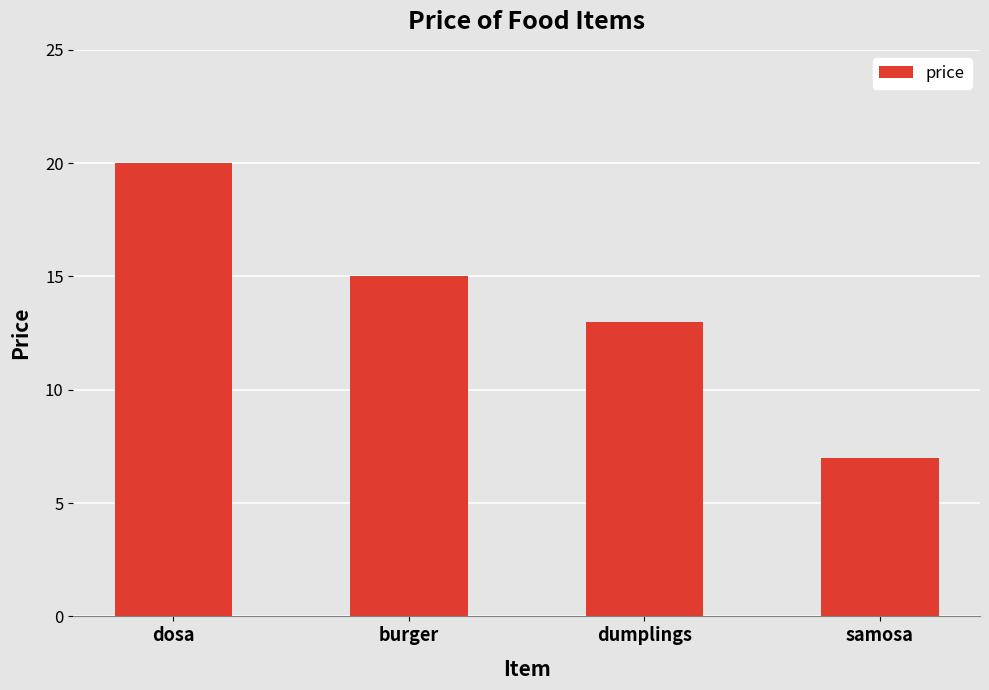

How many bars are there in total?

4